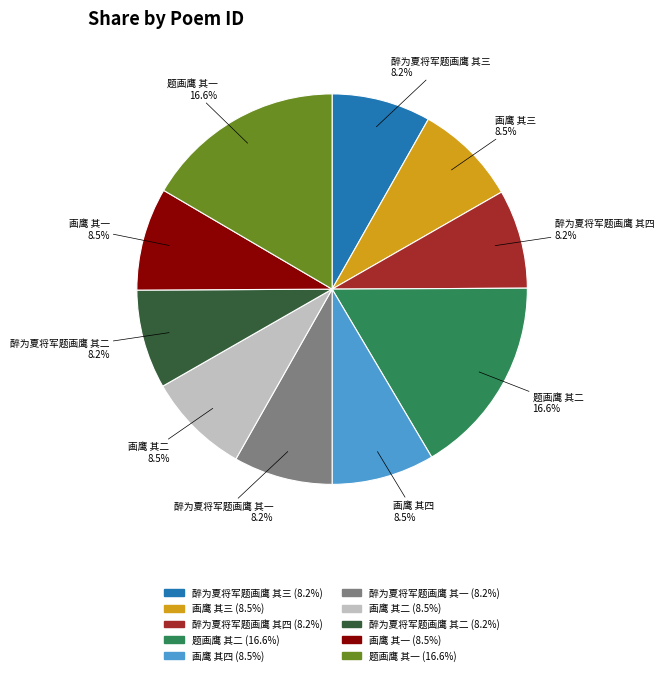

Between 画鹰 其四 and 题画鹰 其一, which is larger?

题画鹰 其一